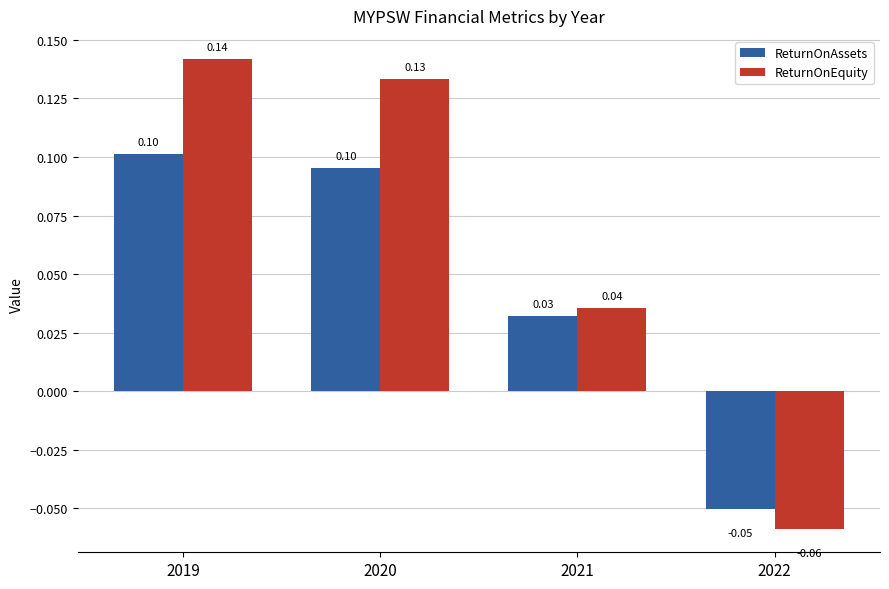

Which series has the widest spread of values?

ReturnOnEquity